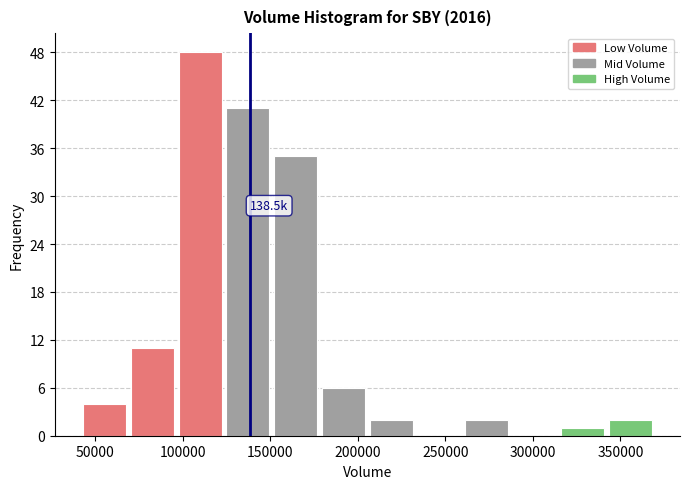

Which range on the x-axis has the tallest bar?

95000 to 125000